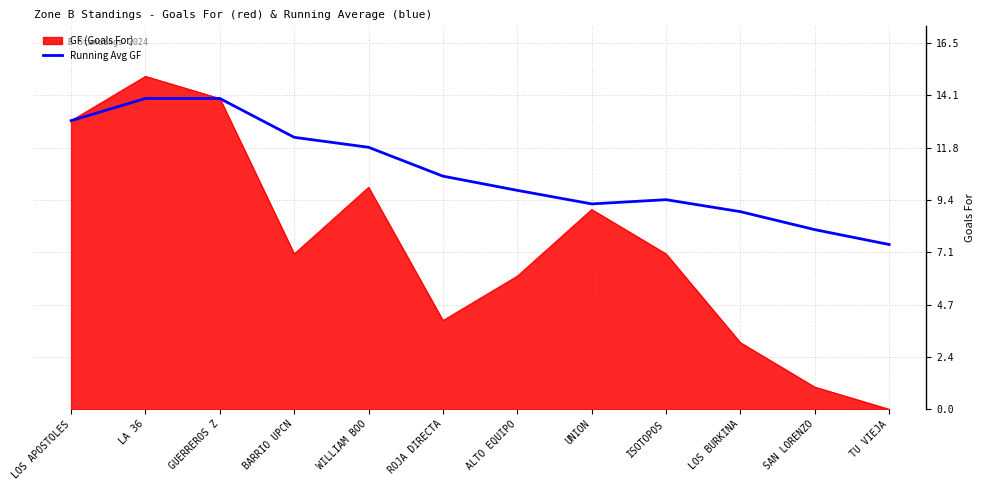

What is the approximate value of Running Avg GF at LOS APOSTOLES?

13.0